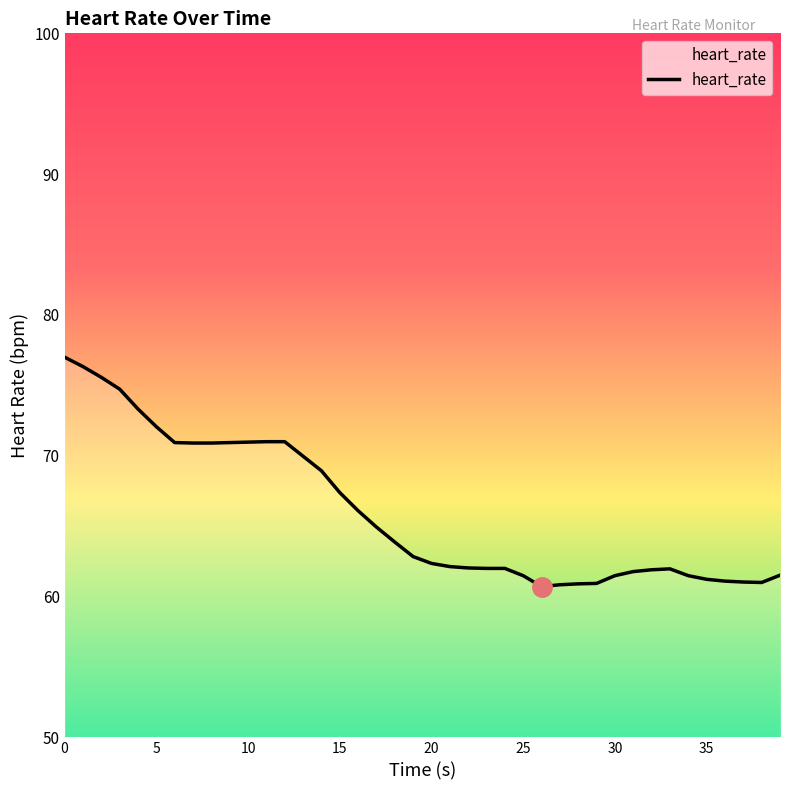

Which category has the lowest value across all series?

26